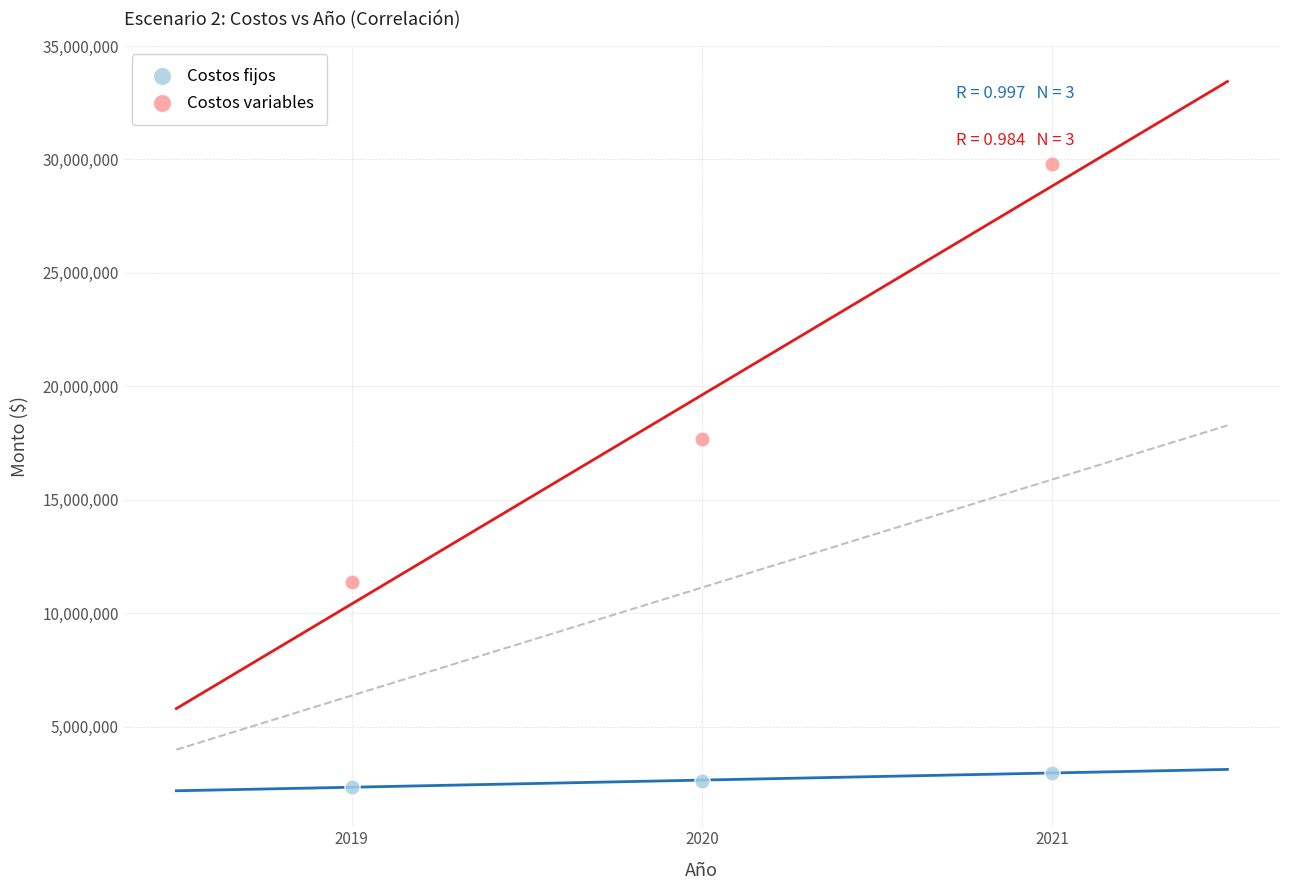

What are all the series names shown in the legend?

Costos fijos, Costos variables